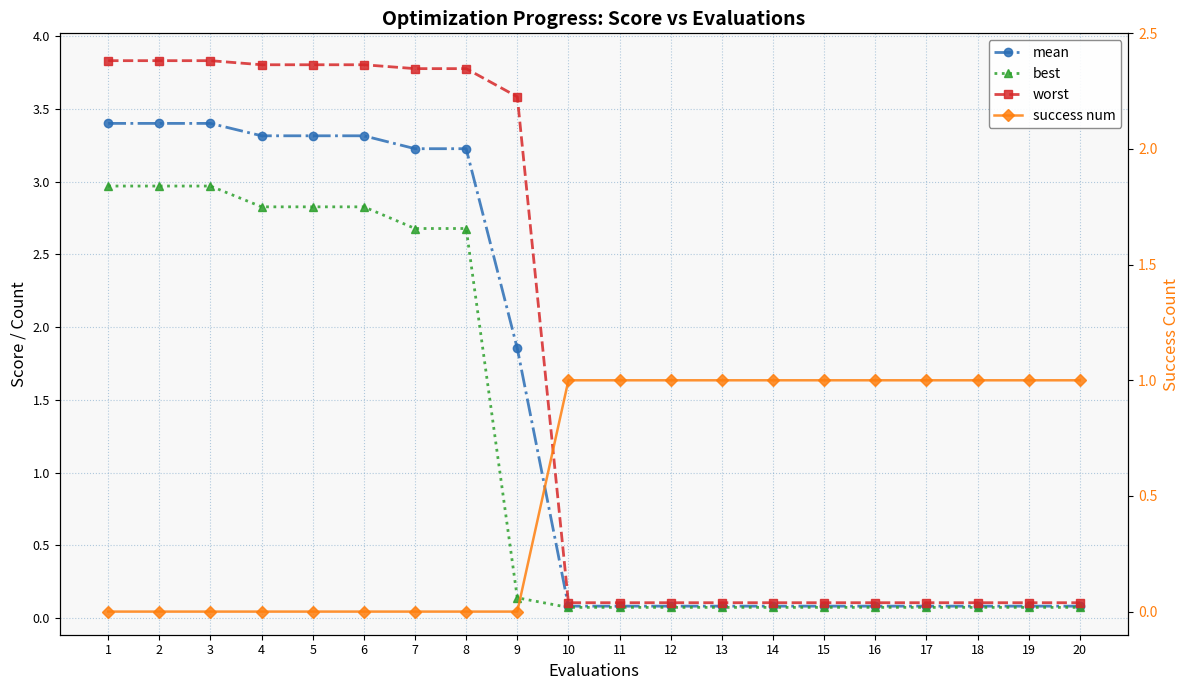

What is the value of the worst point at the 10th from the left?

0.1